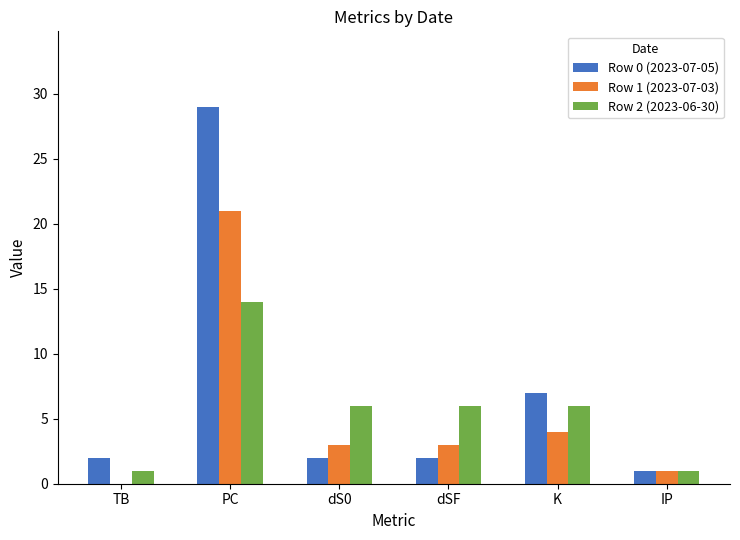

Reading left to right, list all the values displayed in this chart.

Row 0 (2023-07-05): 2	29	2	2	7	1
Row 1 (2023-07-03): 0	21	3	3	4	1
Row 2 (2023-06-30): 1	14	6	6	6	1